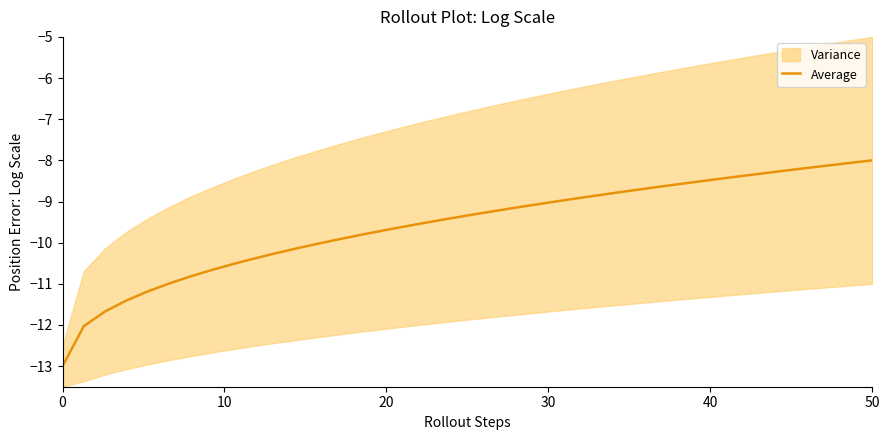

What is the highest value of the Average series?

-8.0